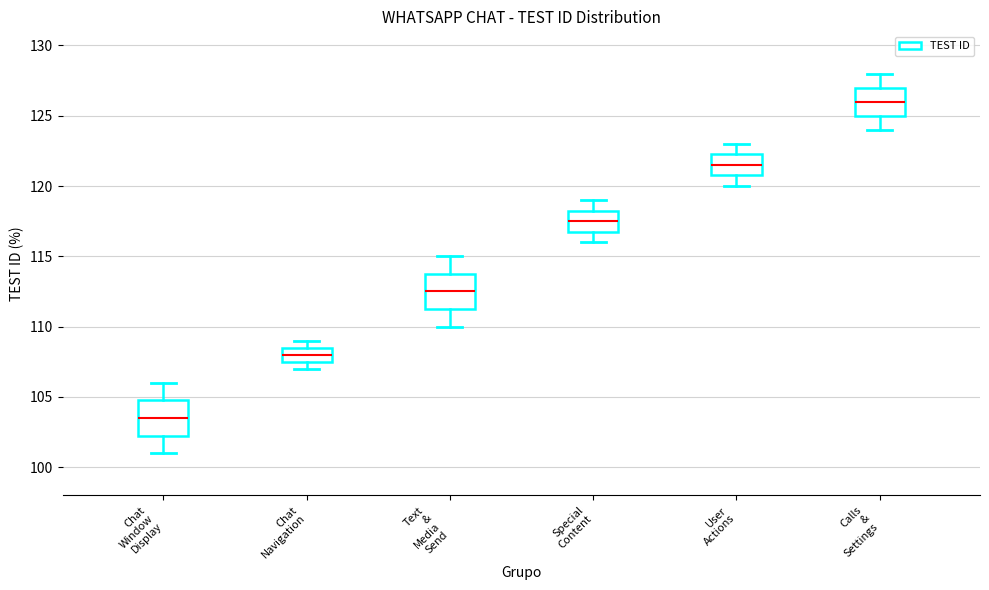

Where does the median line of the box for User Actions sit on the y-axis? The values are not printed on the chart, so give them approximately, as read against the axis.

121.5